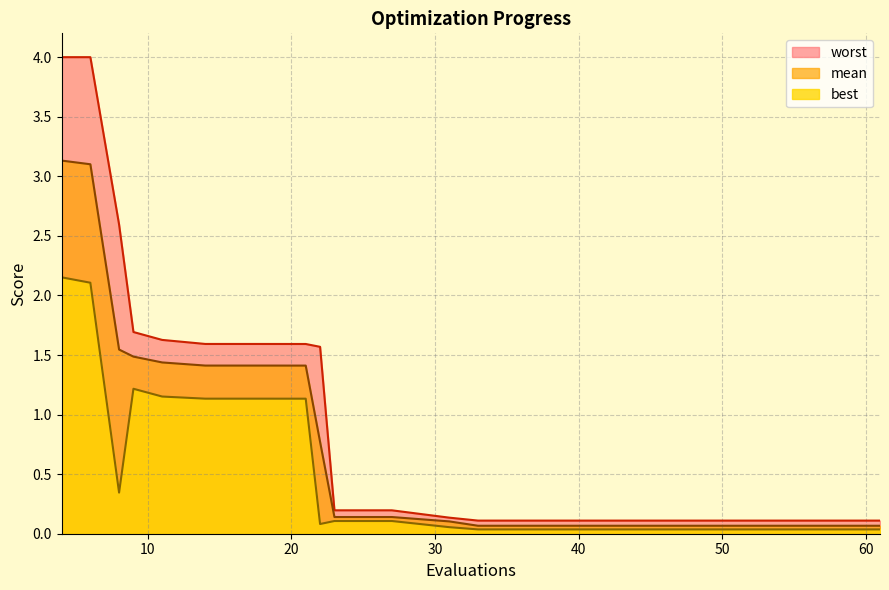

What is the value of the best point at the 5th from the left?

1.2